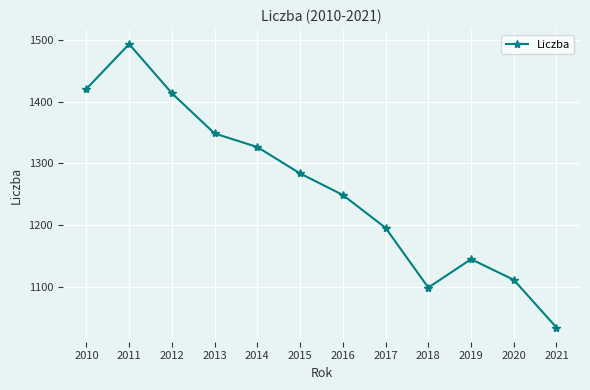

How many interior local valleys (lower than both neighbors) does the data have?

1